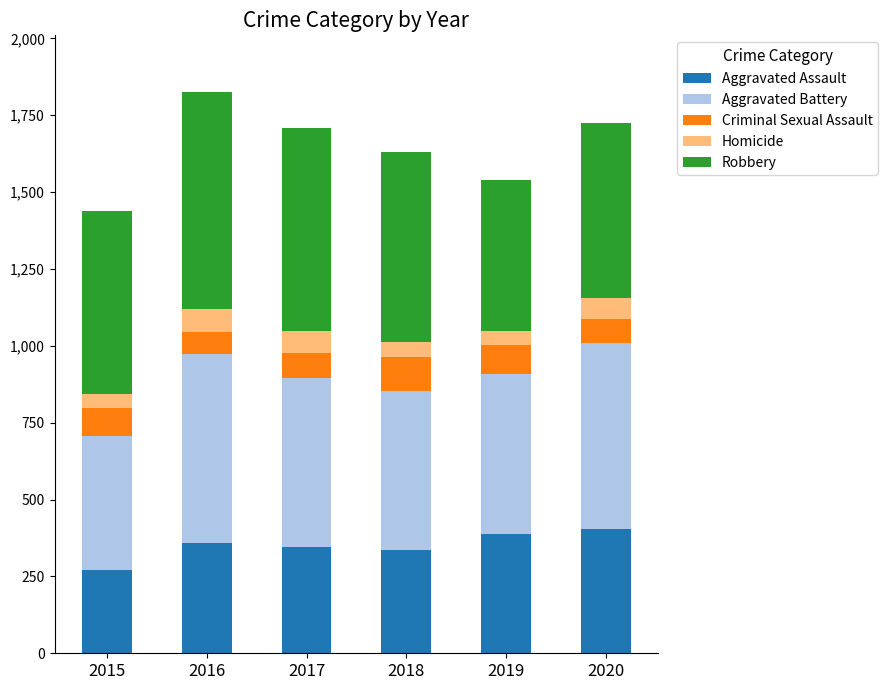

At which label does Aggravated Assault reach its minimum?

2015